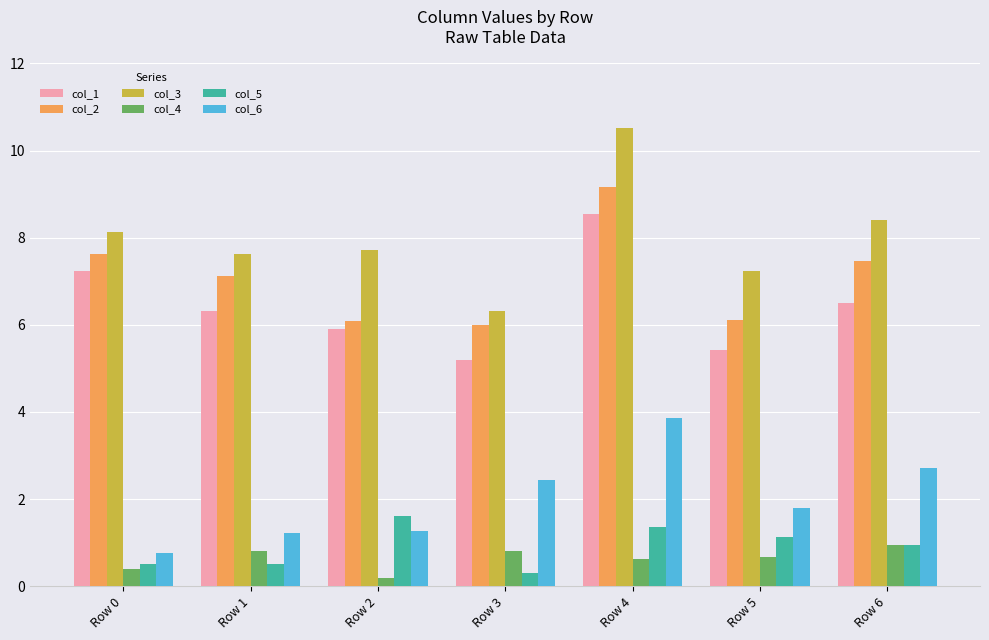

Where is col_2 nearest to the value 7?

Row 1